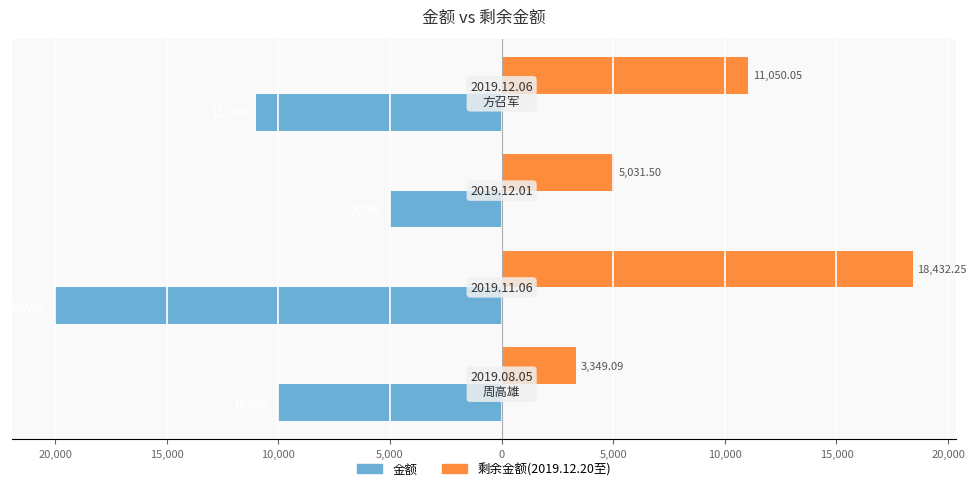

What are all the series names shown in the legend?

金额, 剩余金额(2019.12.20至)